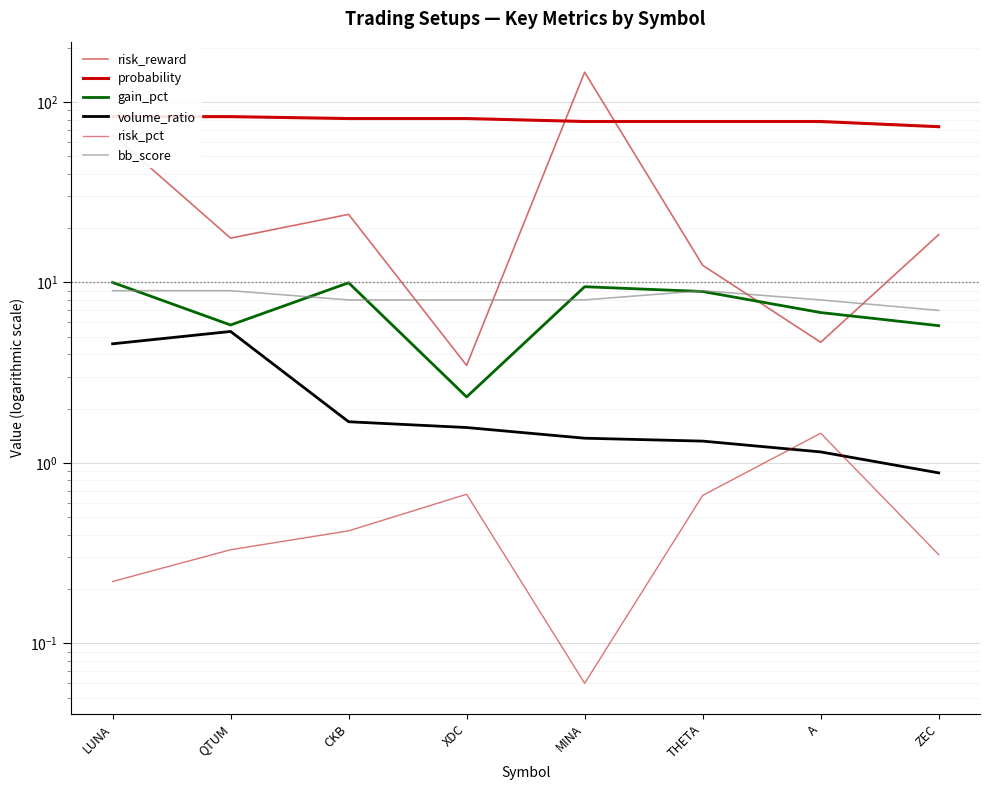

True or false: gain_pct and volume_ratio intersect in this chart.

False